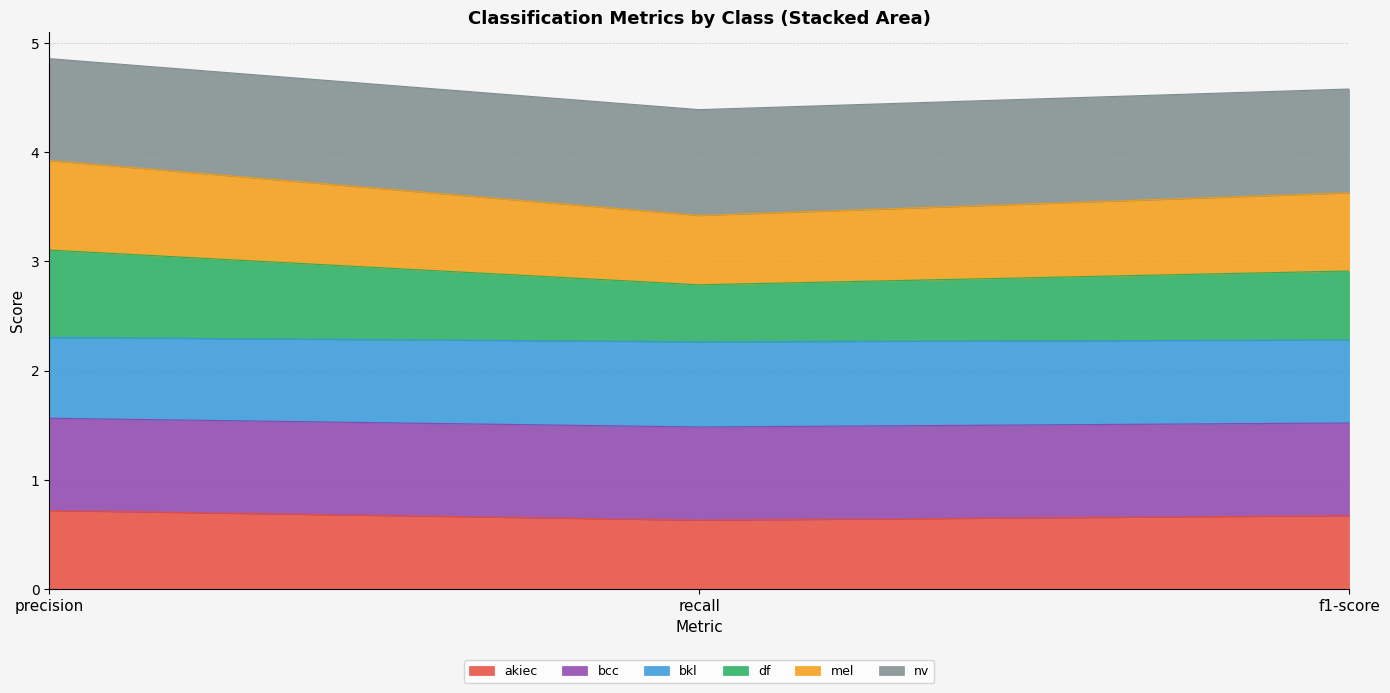

At which category does the chart reach its peak across all series?

precision